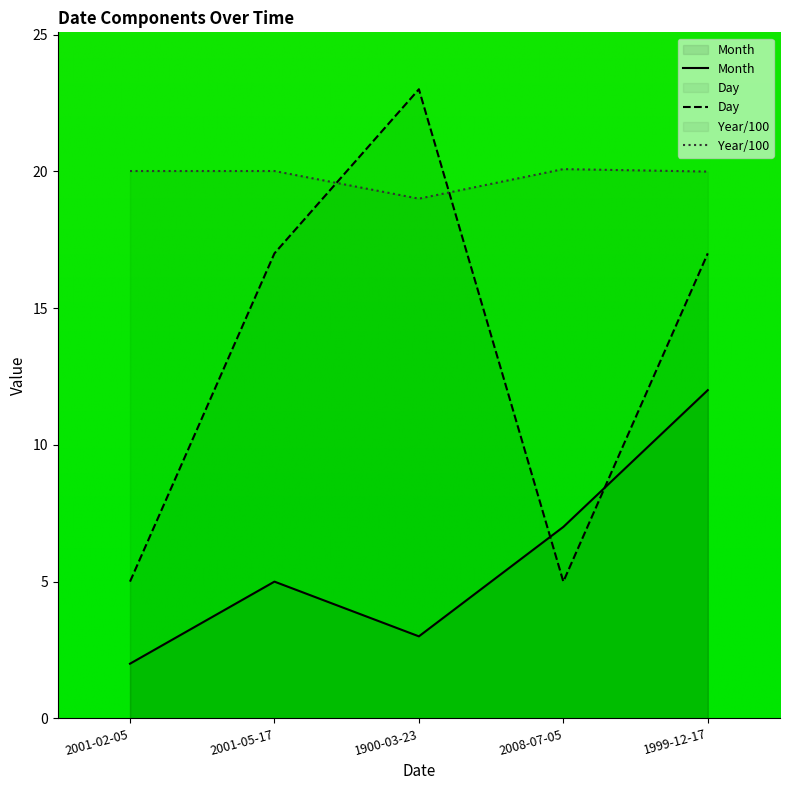

How many lines are shown in the chart?

3